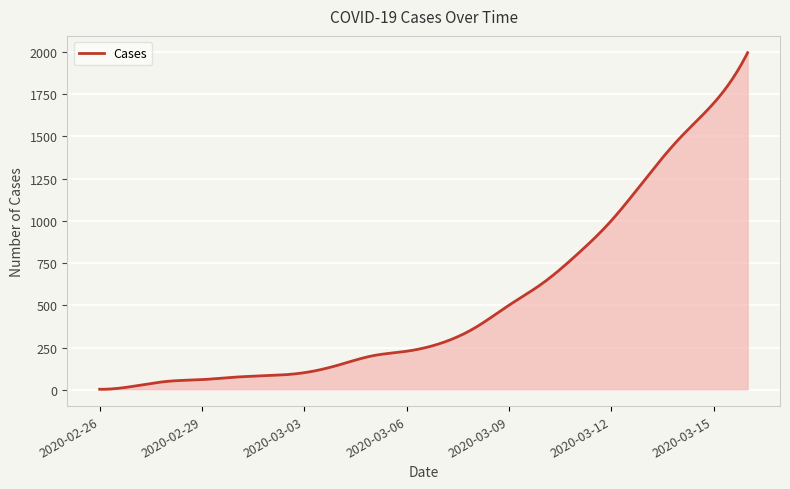

What is the maximum value shown in the chart?

1995.0